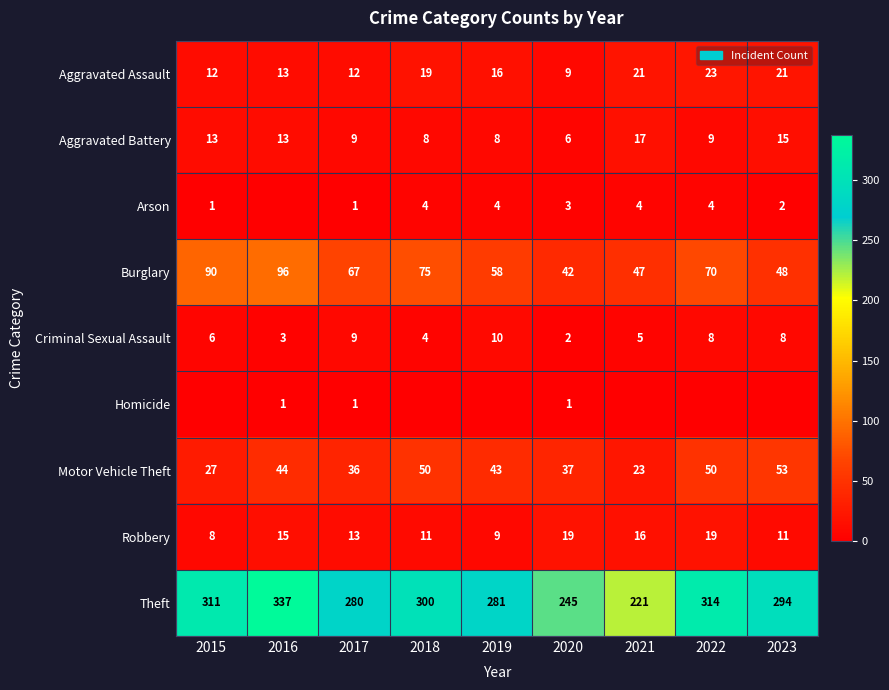

Is the value of Arson at 2020 greater than the value of Robbery at 2019?

No